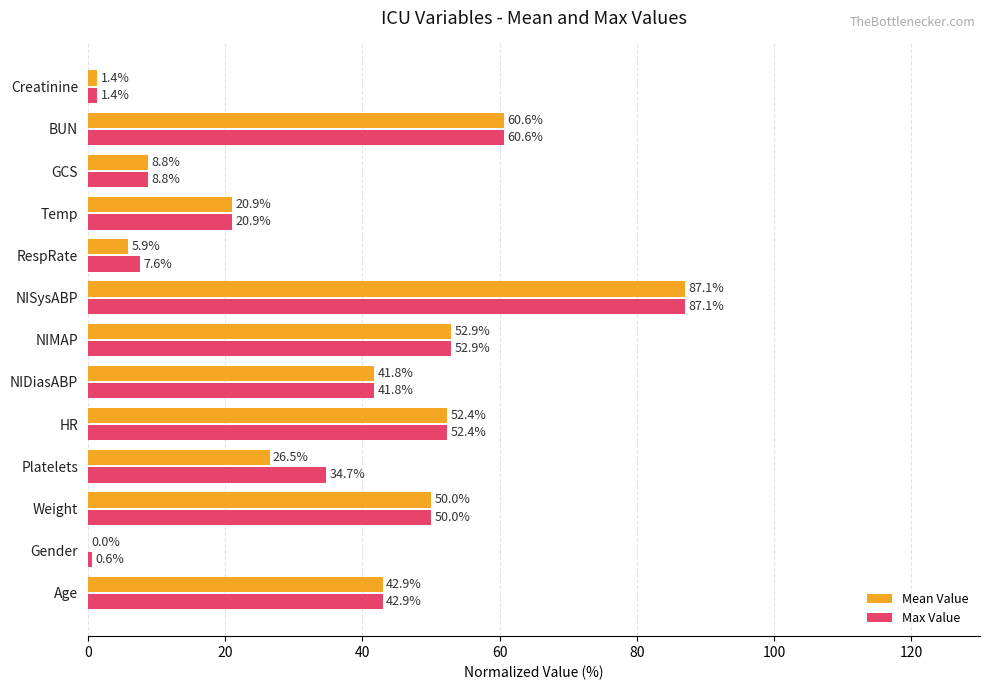

What is the maximum value shown in the chart?

87.1